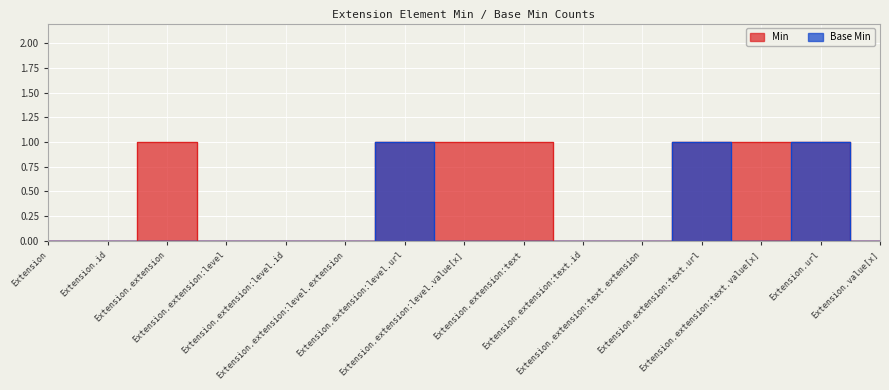

True or false: Min and Base Min intersect in this chart.

False